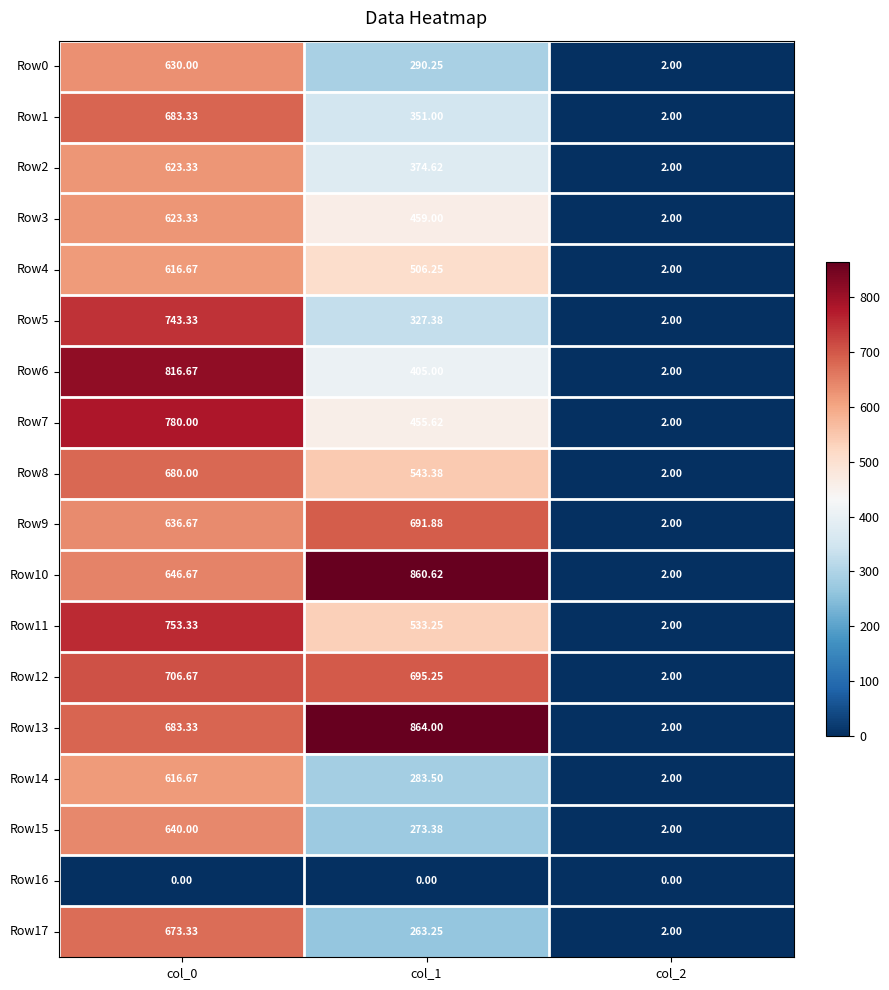

Is the value of Row16 at col_0 greater than the value of Row1 at col_0?

No